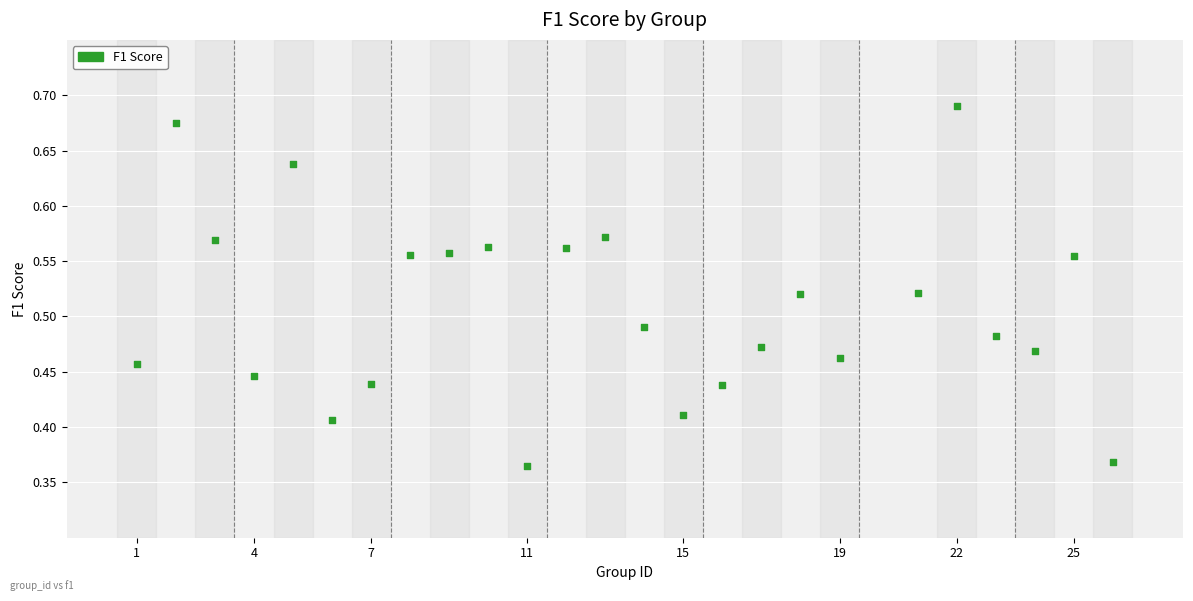

What is the range of Y values (max minus min)?

0.3